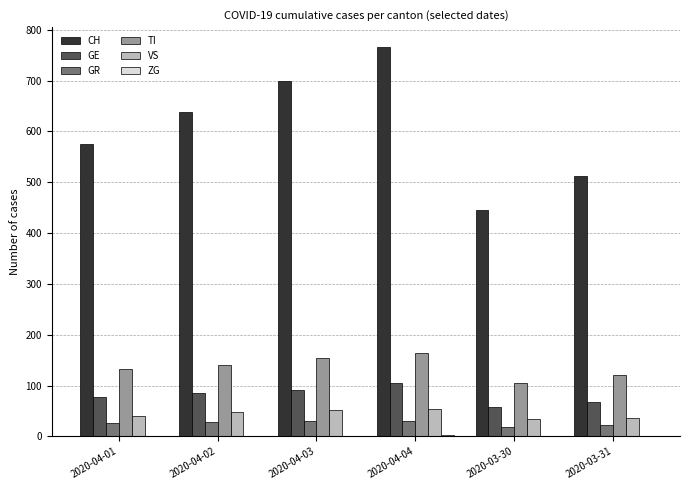

What is the maximum value for CH?

767